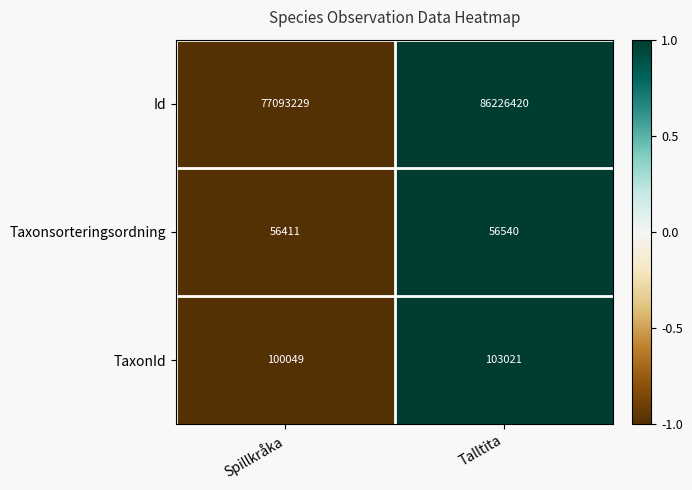

Which category has the lowest value across all series?

Spillkråka